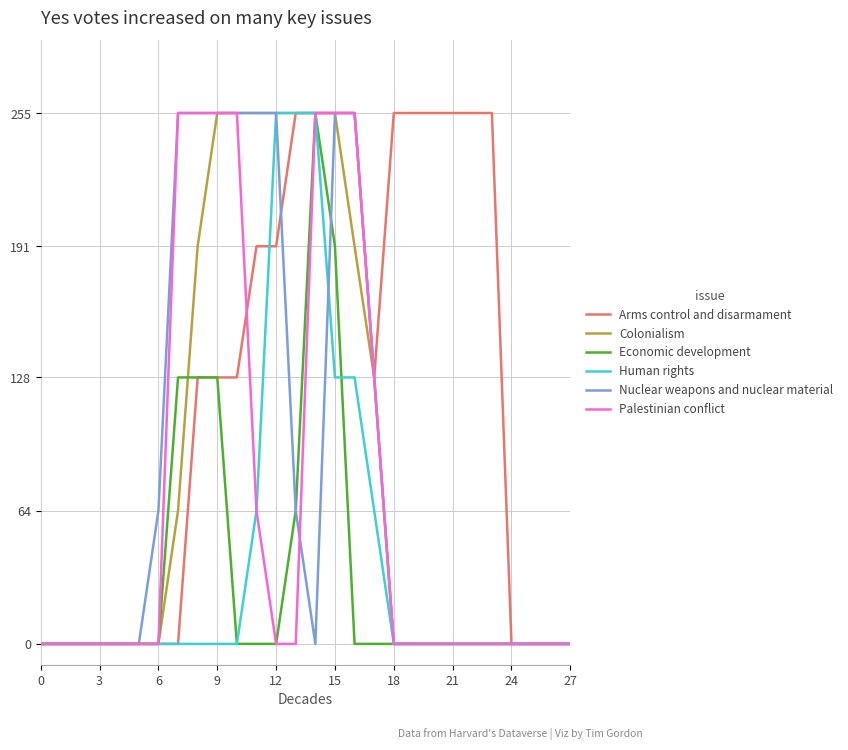

What is the maximum value for Colonialism?

255